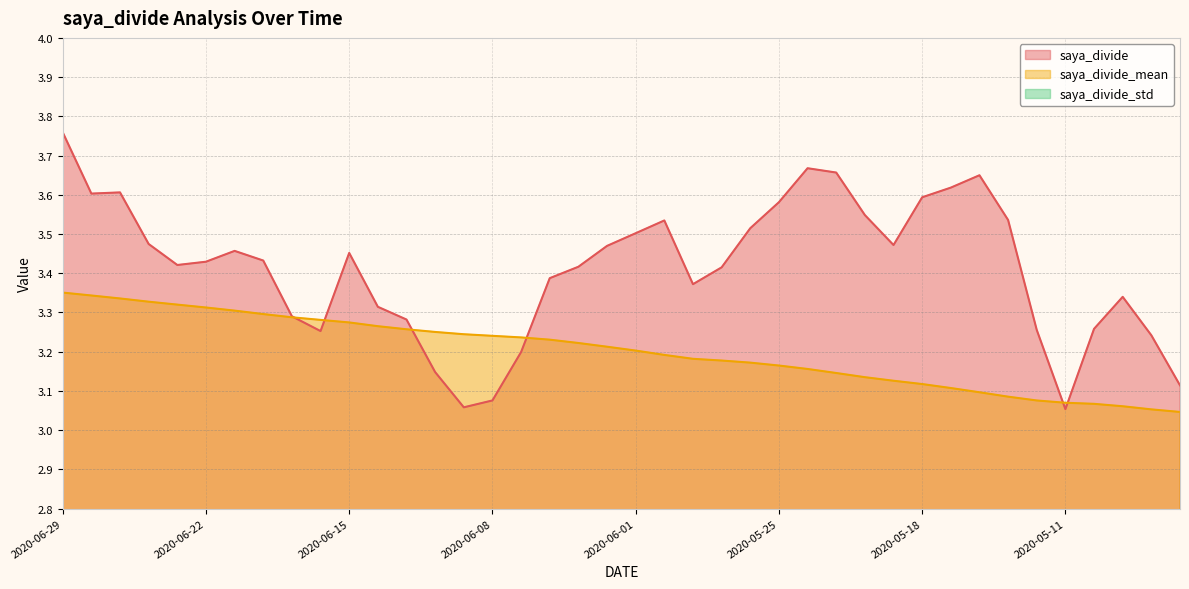

What is the minimum value for saya_divide?

3.1